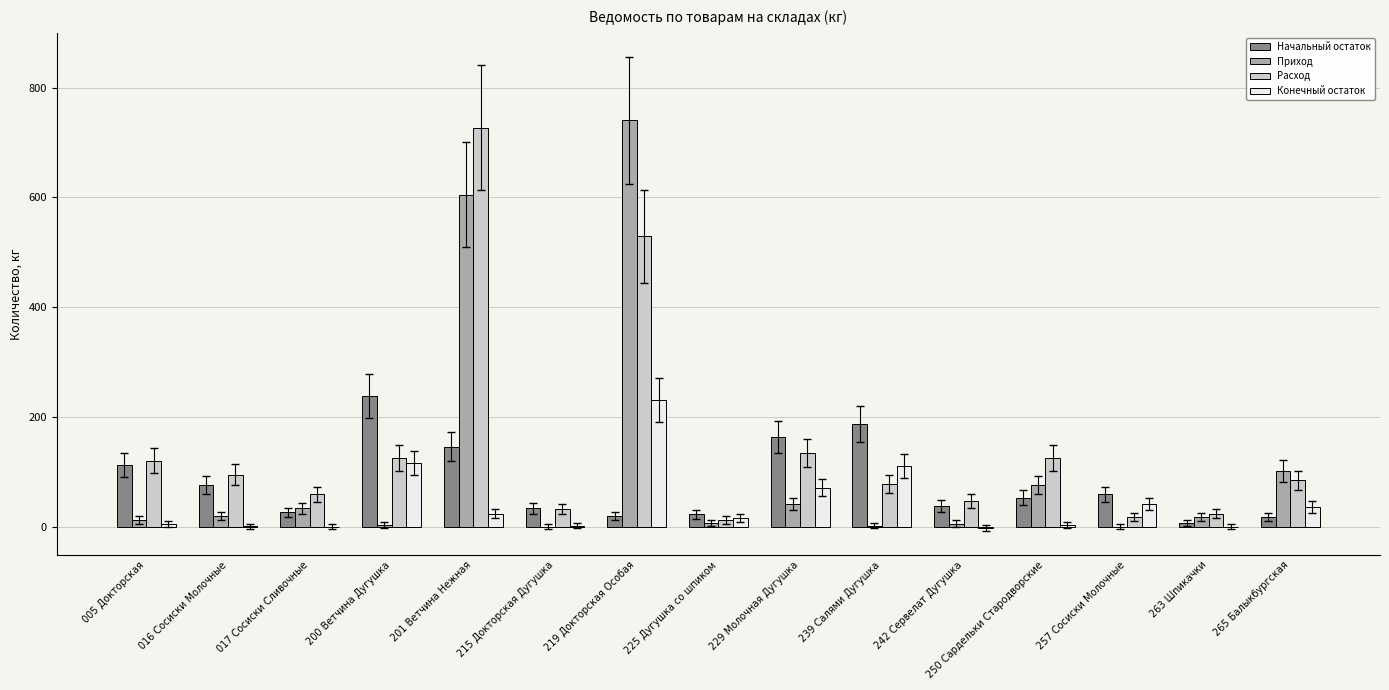

At which label does Приход reach its peak?

219 Докторская Особая